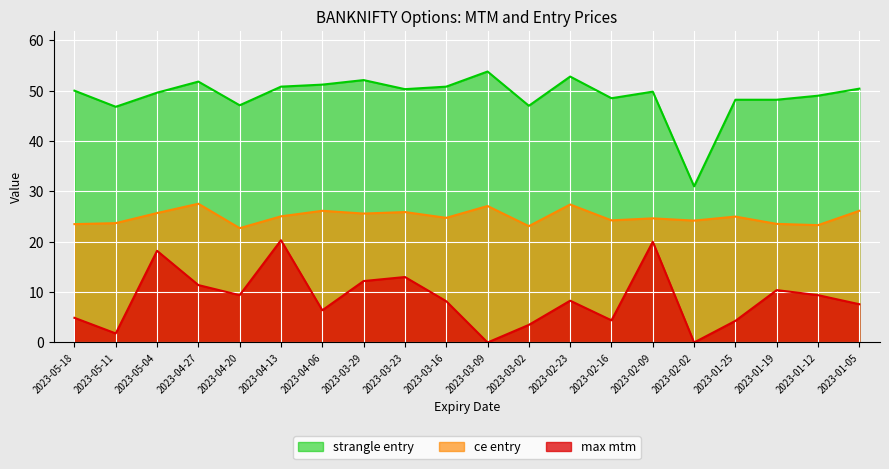

List the series in order of their peak value, highest first.

strangle entry, ce entry, max mtm